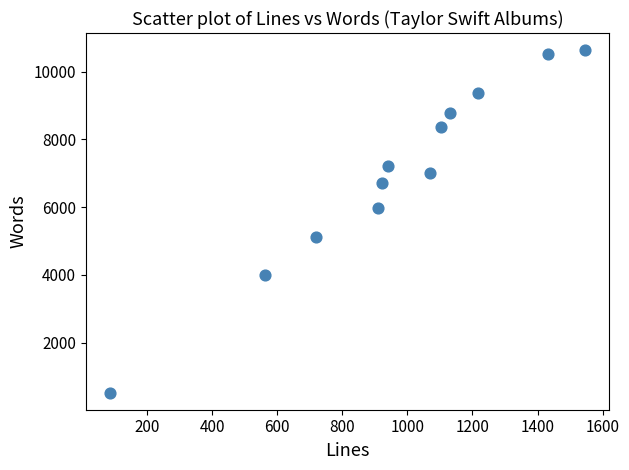

What is the average X value?

970